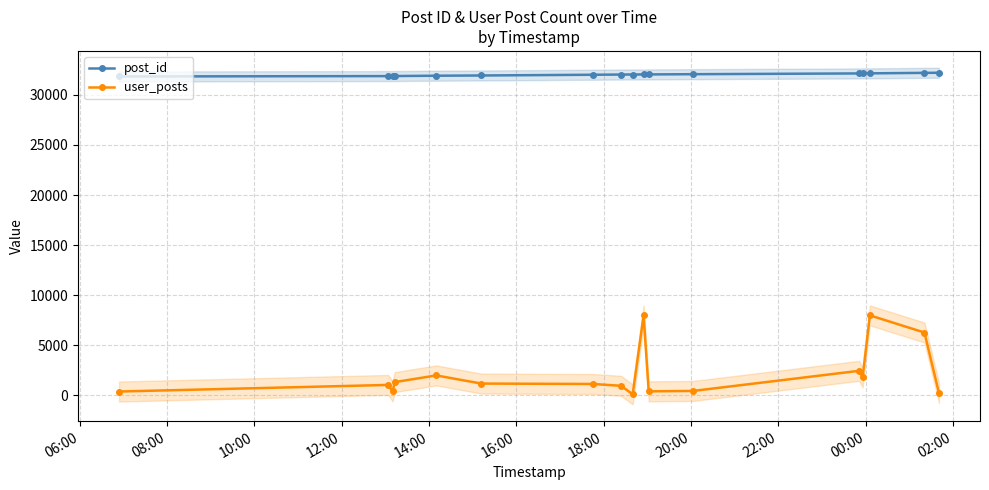

List the series in order of their peak value, highest first.

post_id, user_posts